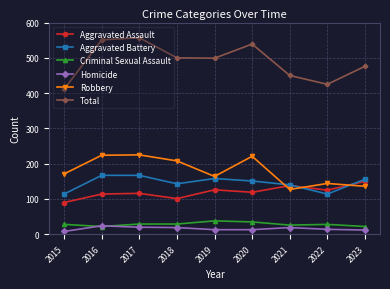

Rank the series by their maximum value, from lowest to highest.

Homicide, Criminal Sexual Assault, Aggravated Assault, Aggravated Battery, Robbery, Total